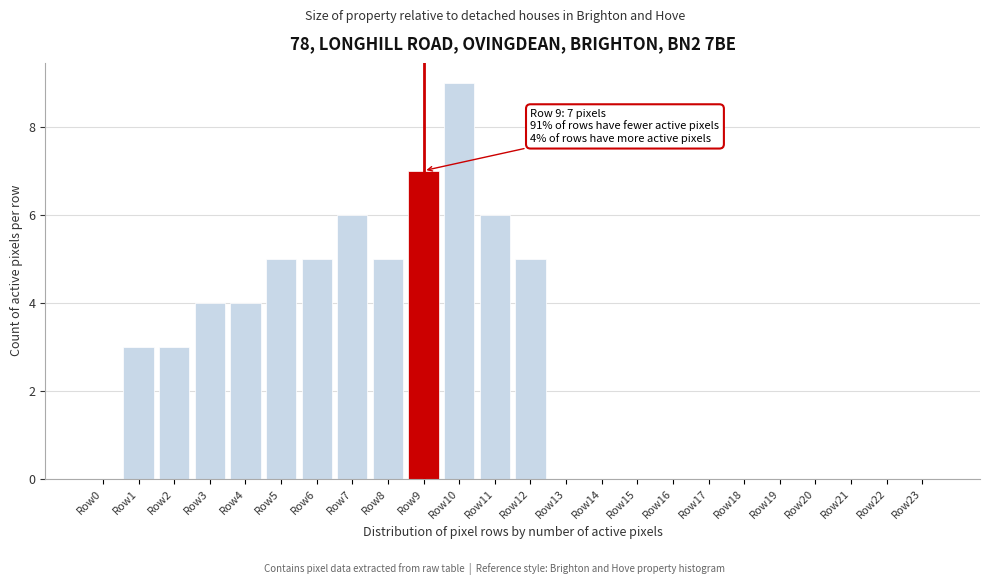

Reading right to left, what are all the values shown in this chart?

Row23=0	Row22=0	Row21=0	Row20=0	Row19=0	Row18=0	Row17=0	Row16=0	Row15=0	Row14=0	Row13=0	Row12=5	Row11=6	Row10=9	Row9=7	Row8=5	Row7=6	Row6=5	Row5=5	Row4=4	Row3=4	Row2=3	Row1=3	Row0=0